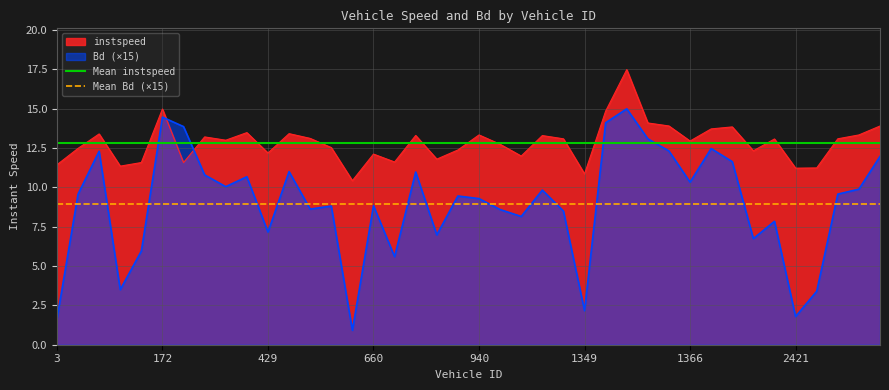

What is the value of the Mean Bd (×15) point at the 1st from the left?

8.9